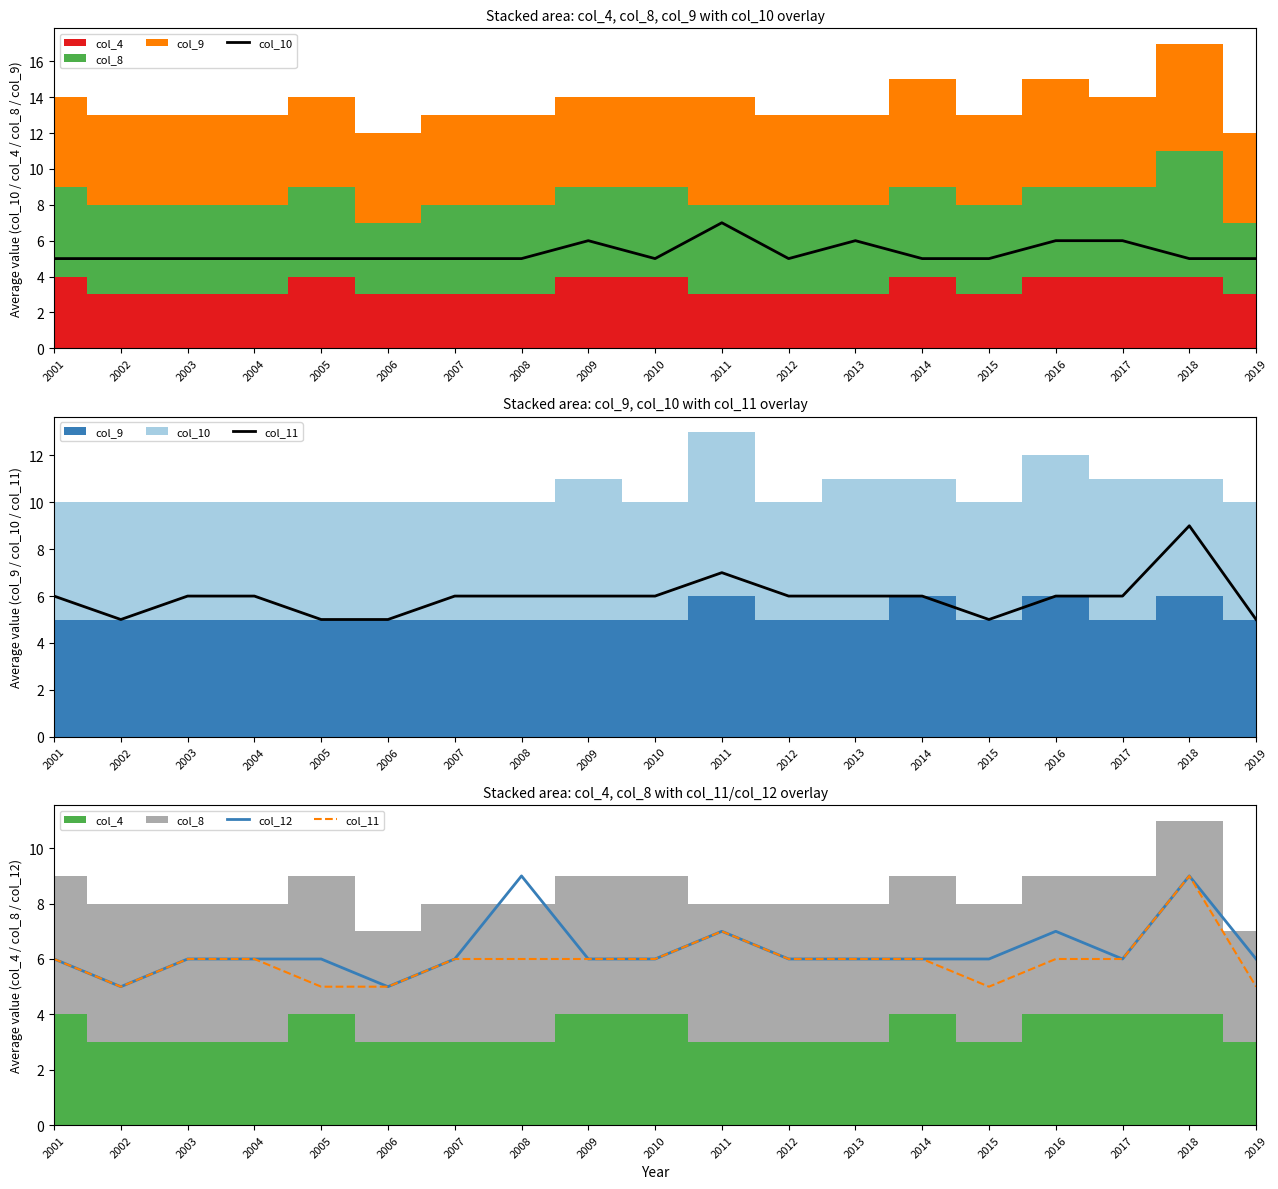

List the series in order of their overall mean, lowest first.

col_10, col_11, col_12